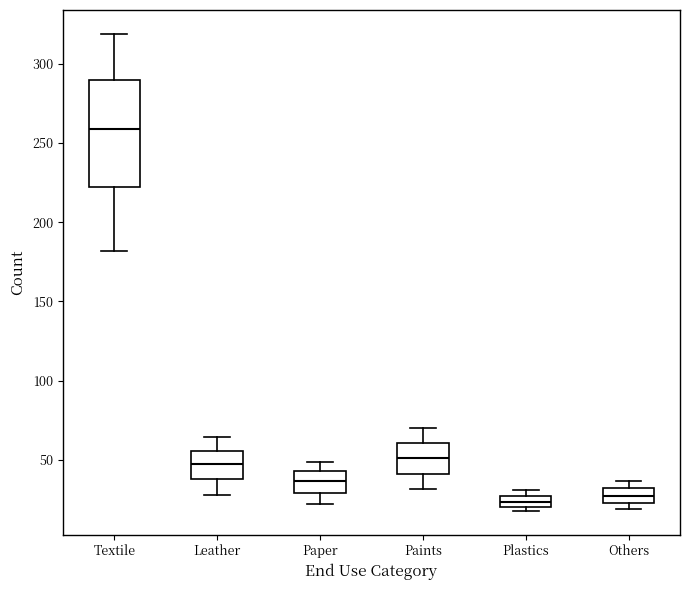

Which box is the tallest, from its lower edge to its upper edge?

Textile